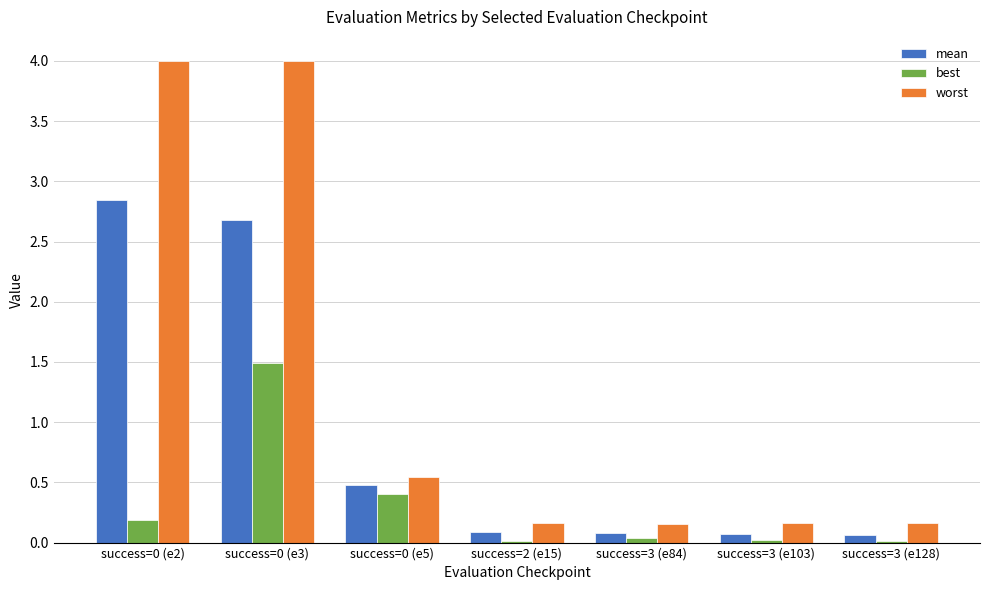

What is the sum of all worst values?

9.2